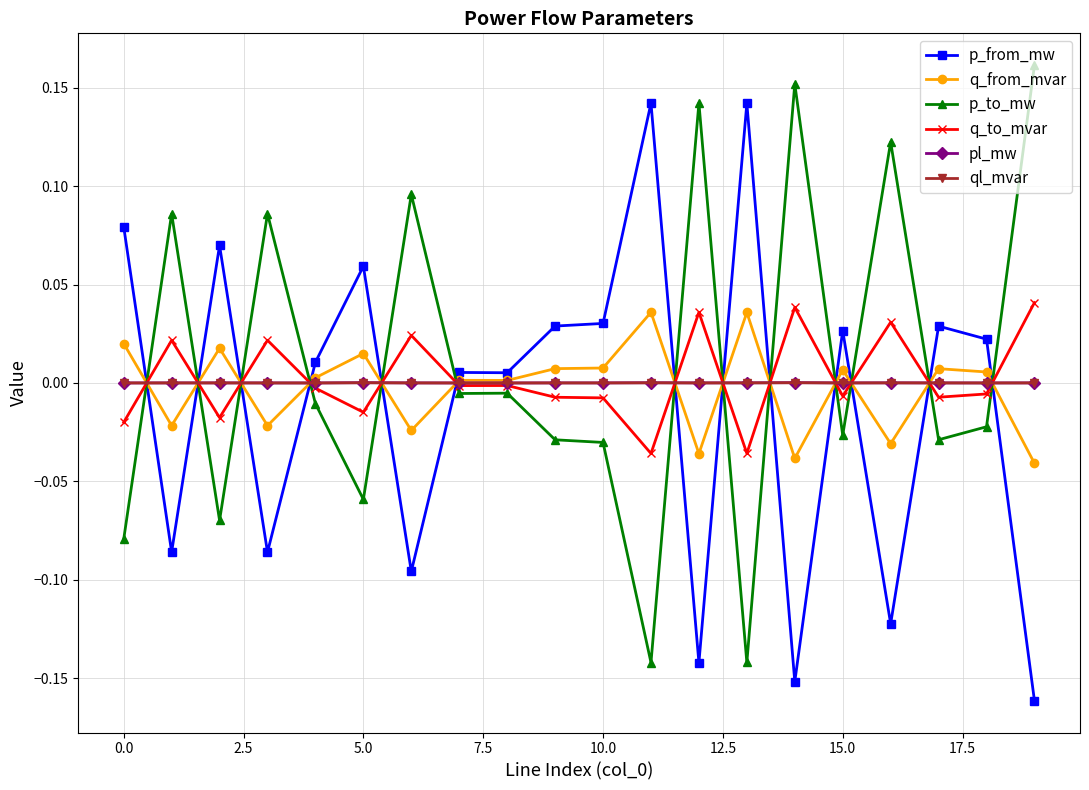

True or false: p_from_mw has more than 2 interior local peaks.

True